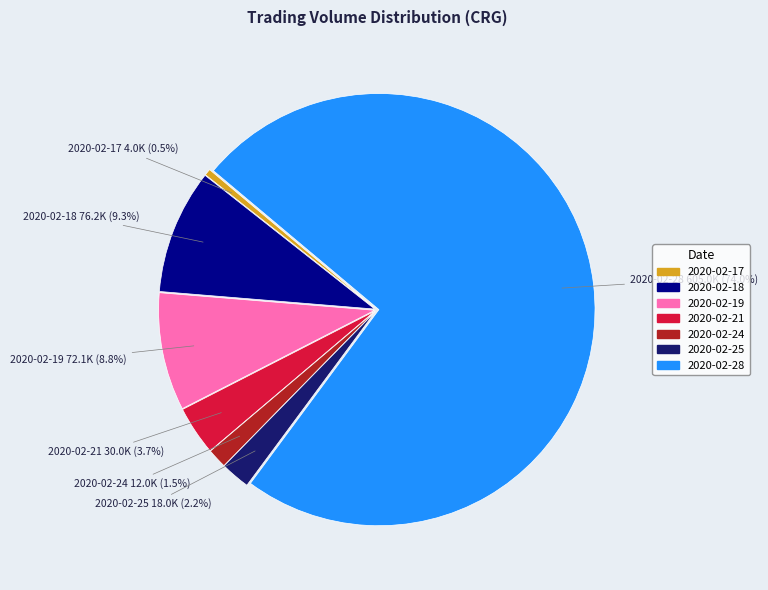

To the nearest percent, what is the average slice percentage?

14%